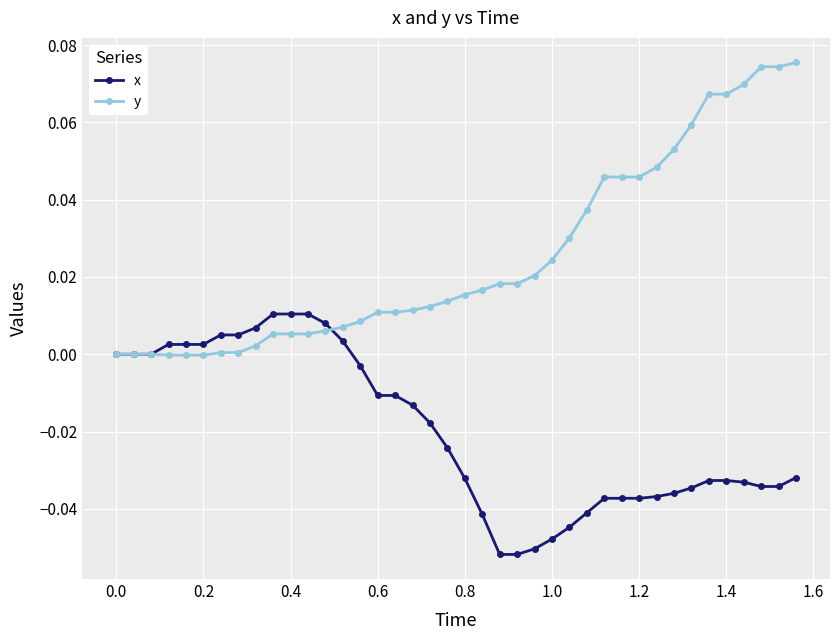

Is this an area chart (filled region under the line)?

No